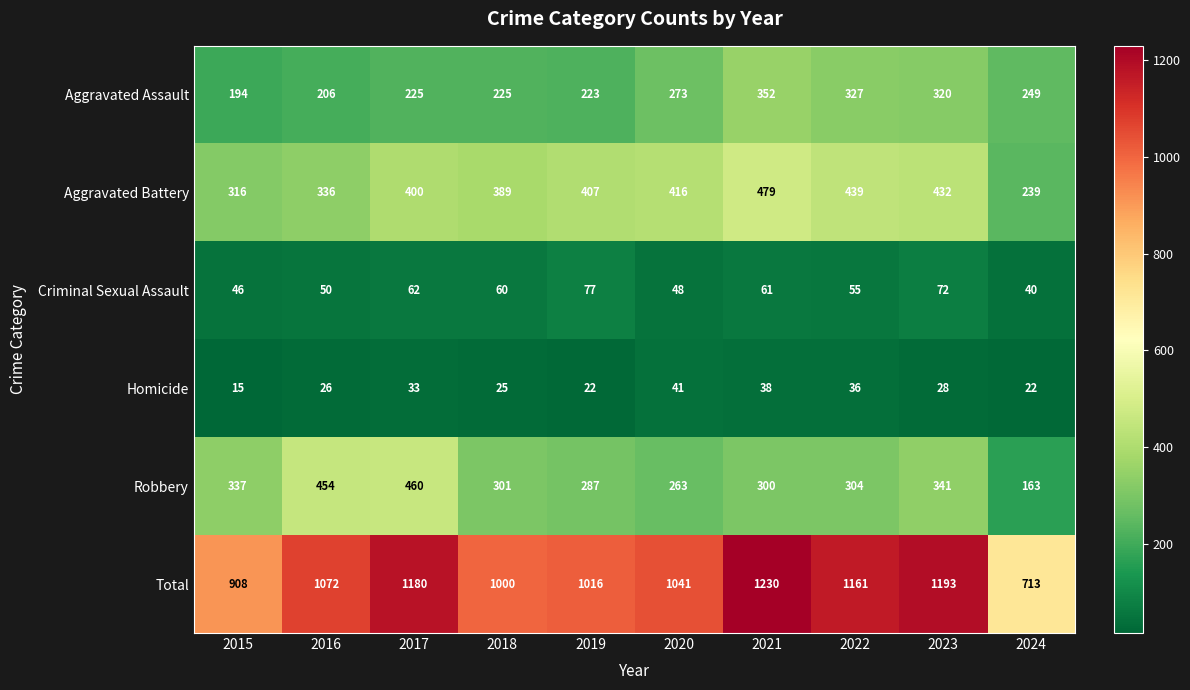

True or false: Aggravated Battery has a value of 389 at 2018.

True